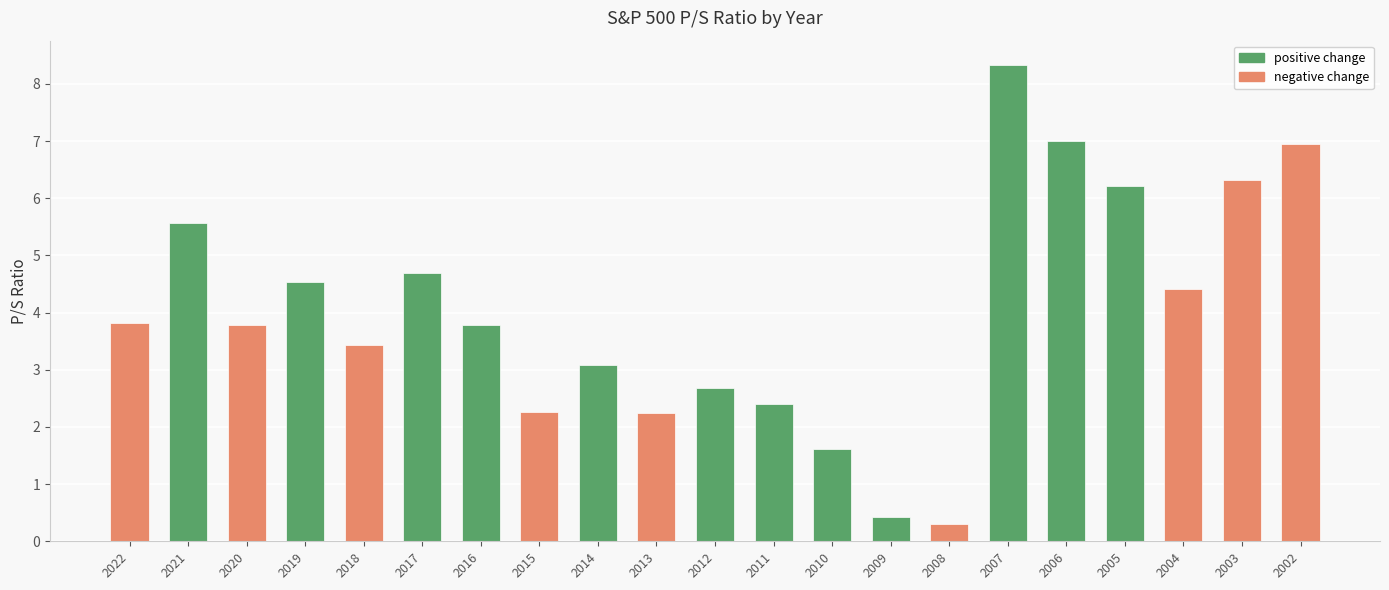

Reading left to right, transcribe all the data shown in this chart.

2022=3.8	2021=5.6	2020=3.8	2019=4.5	2018=3.4	2017=4.7	2016=3.8	2015=2.3	2014=3.1	2013=2.2	2012=2.7	2011=2.4	2010=1.6	2009=0.4	2008=0.3	2007=8.3	2006=7.0	2005=6.2	2004=4.4	2003=6.3	2002=7.0